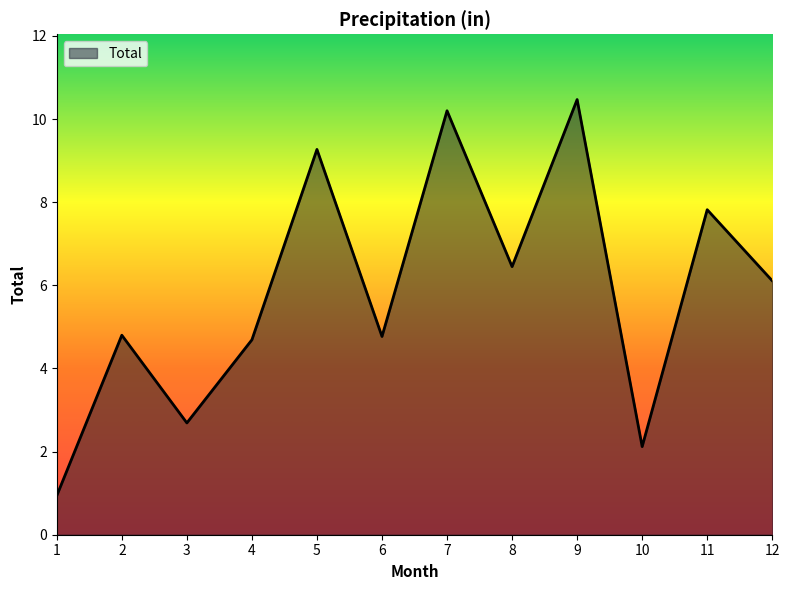

The value at 10 is 2.1. True or false?

True